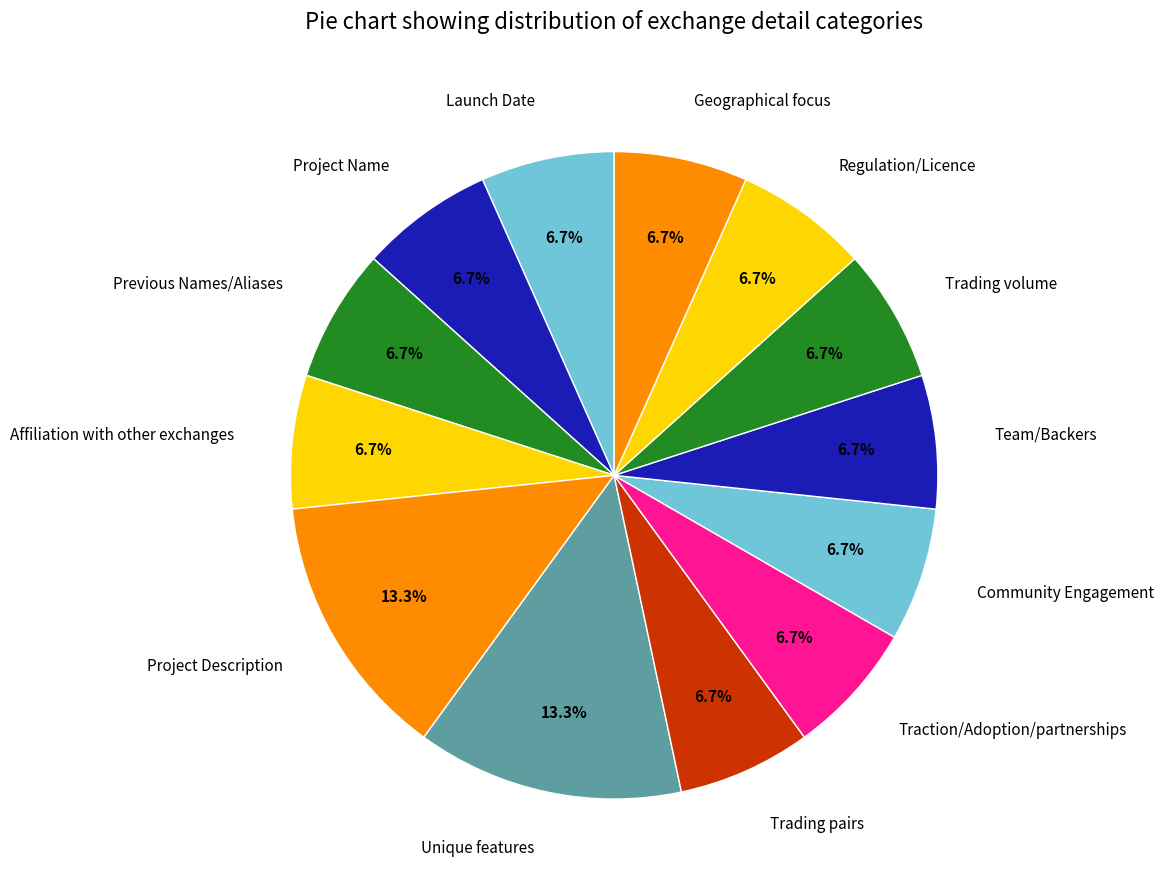

True or false: Geographical focus accounts for 7% of the total.

True